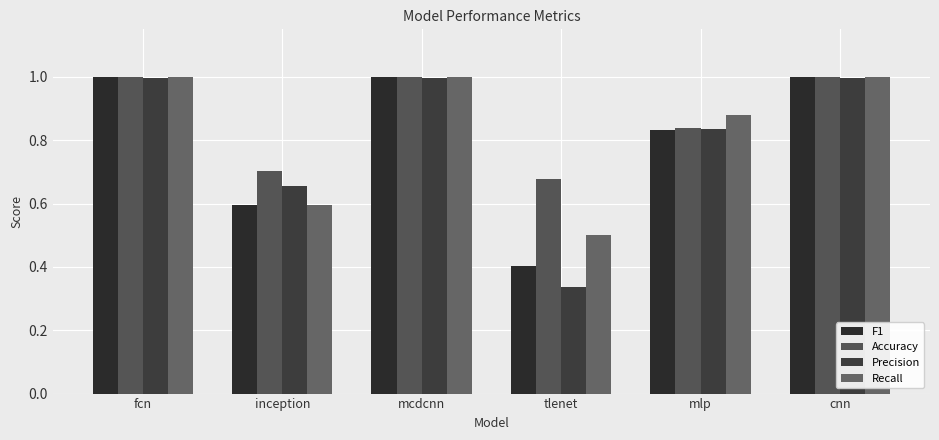

Rank the categories by Precision value from lowest to highest.

tlenet, inception, mlp, fcn, mcdcnn, cnn